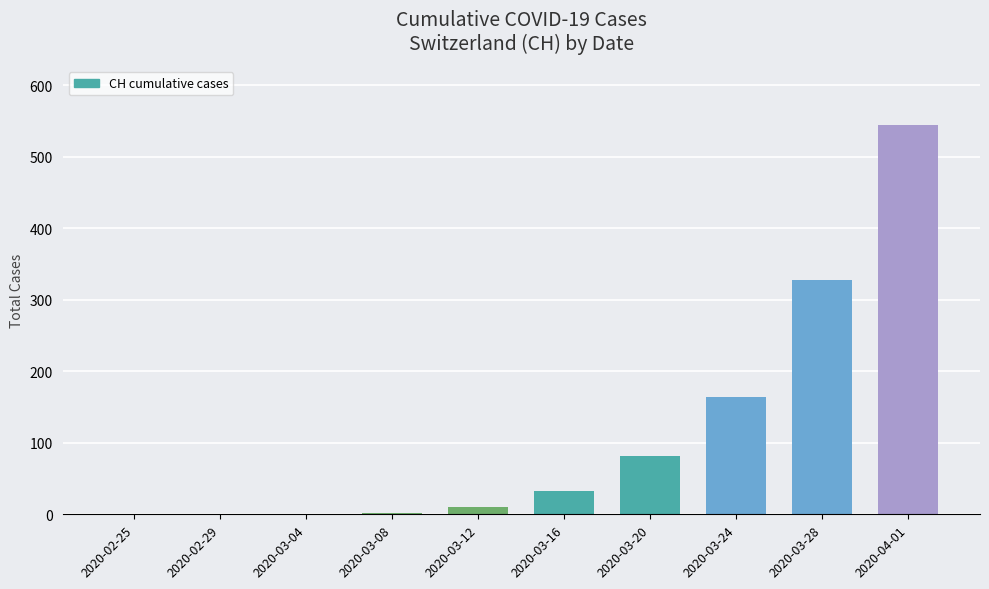

At which category does the chart reach its peak across all series?

2020-04-01